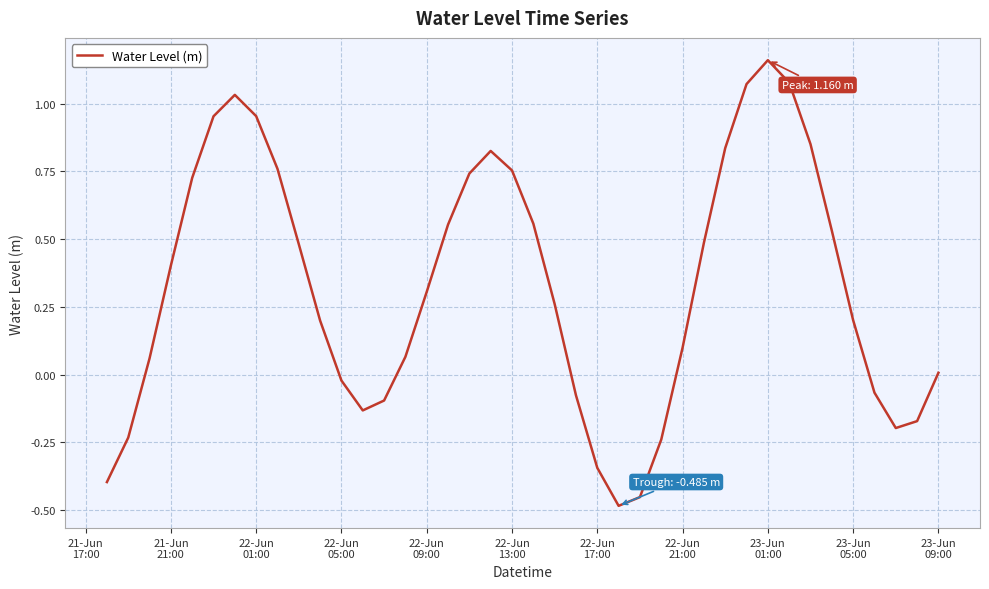

Reading left to right, transcribe all the data shown in this chart.

-0.4	-0.2	0.1	0.4	0.7	1.0	1.0	1.0	0.8	0.5	0.2	-0.0	-0.1	-0.1	0.1	0.3	0.6	0.7	0.8	0.8	0.6	0.3	-0.1	-0.3	-0.5	-0.5	-0.2	0.1	0.5	0.8	1.1	1.2	1.1	0.9	0.5	0.2	-0.1	-0.2	-0.2	0.0